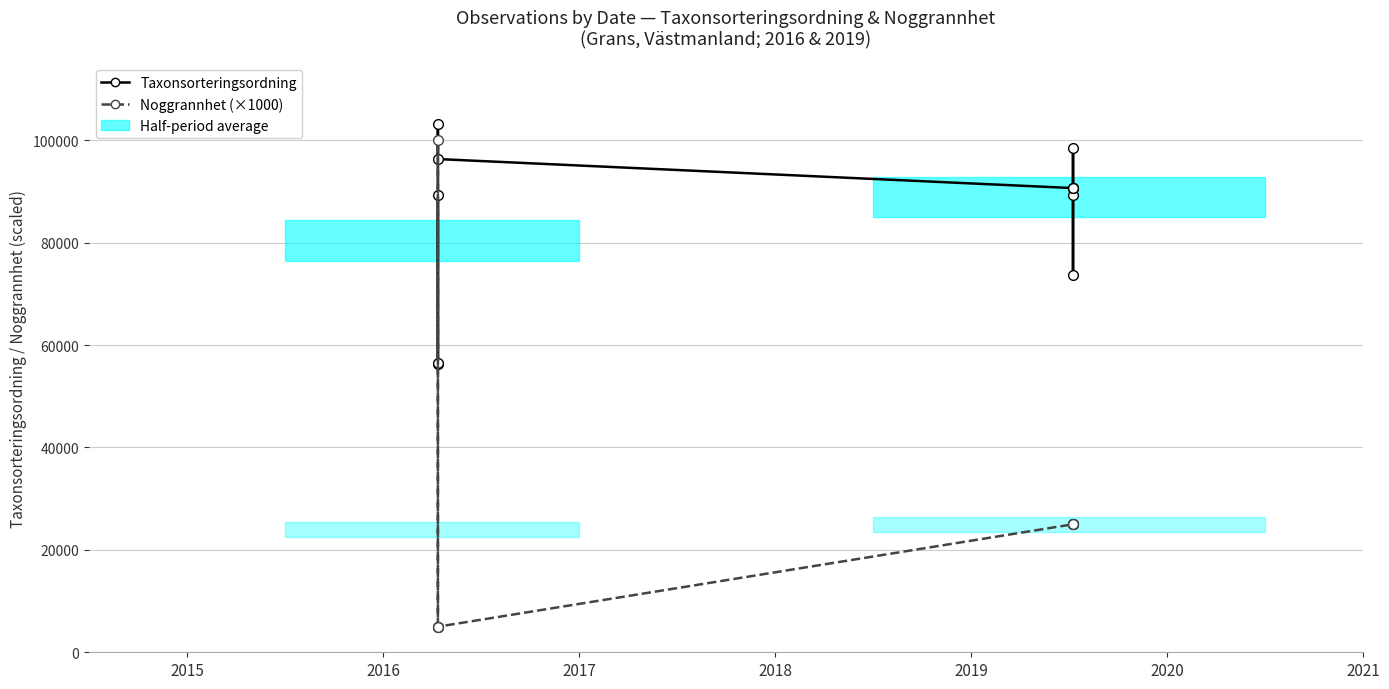

Which series has the largest range (max minus min)?

Noggrannhet (×1000)